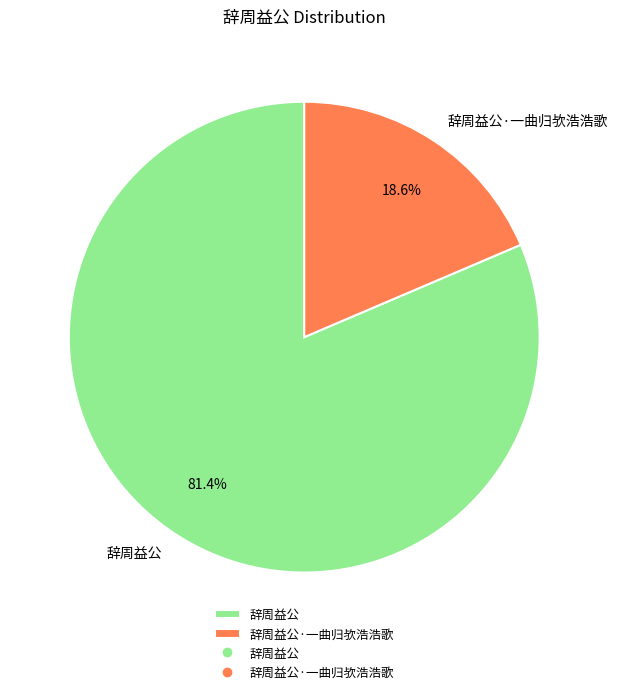

Do 辞周益公·一曲归欤浩浩歌 and 辞周益公 together represent more than half of the pie?

Yes